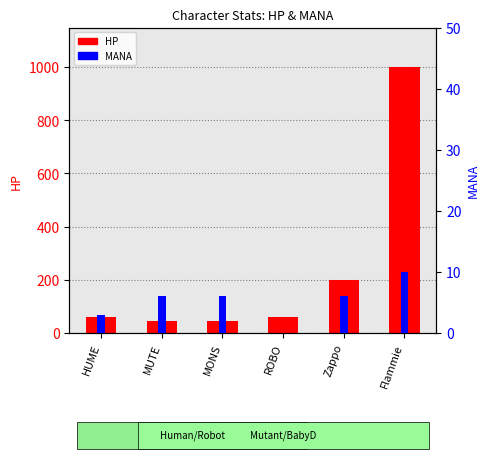

What is the sum of the MANA values at HUME and Zappo?

9